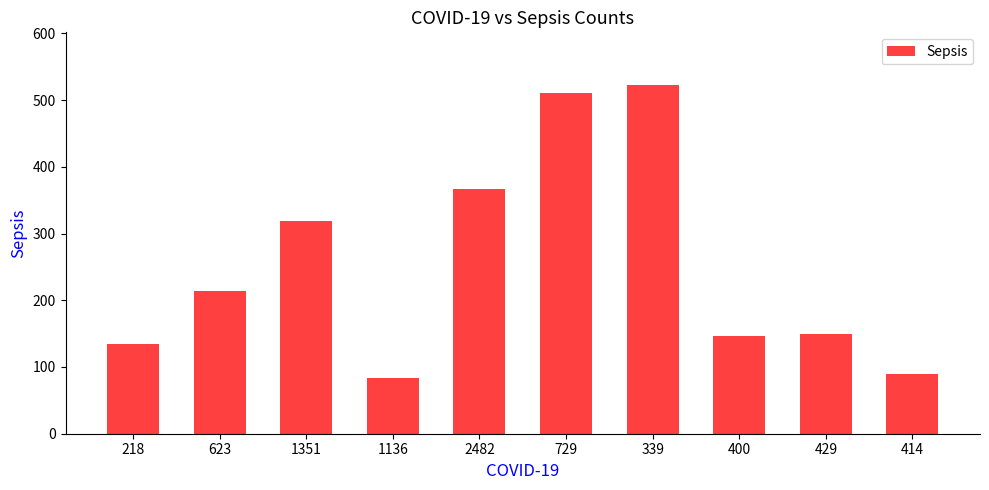

The value at 339 is 523. True or false?

True